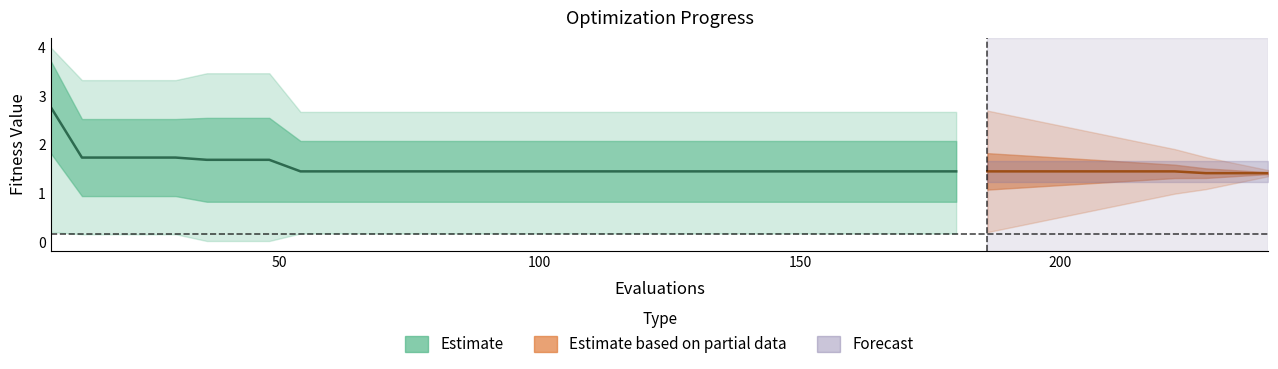

Where is mean nearest to the value 2?

12